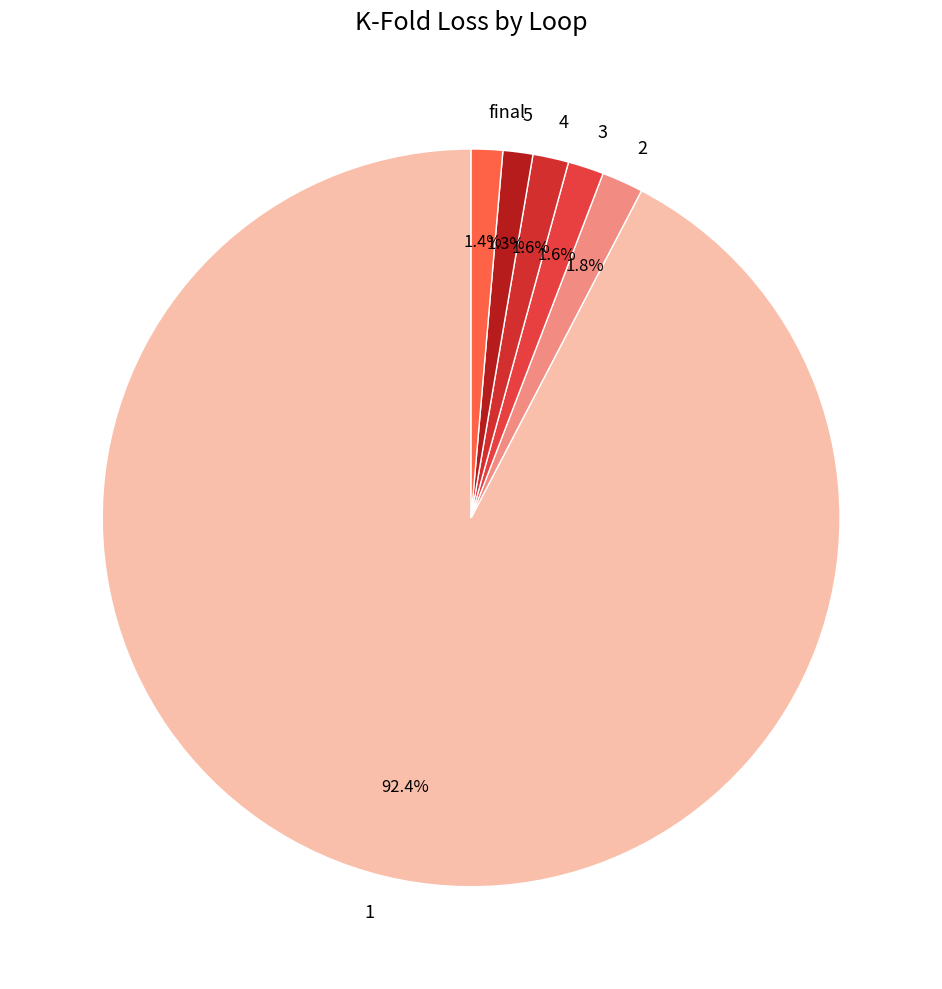

The 5 slice represents 1% of the pie. True or false?

True